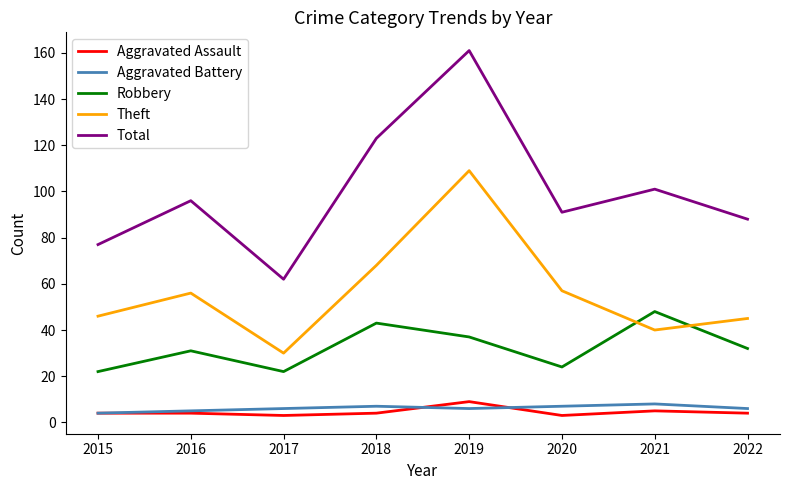

Which series ends up on top after the final intersection of Aggravated Battery and Aggravated Assault?

Aggravated Battery